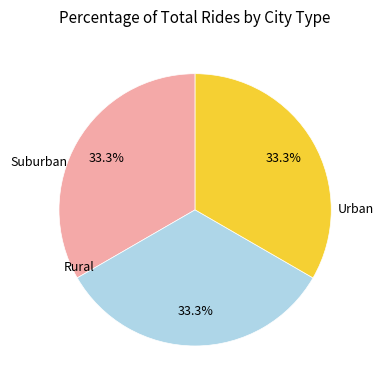

Is there any slice that represents more than half of the pie?

No